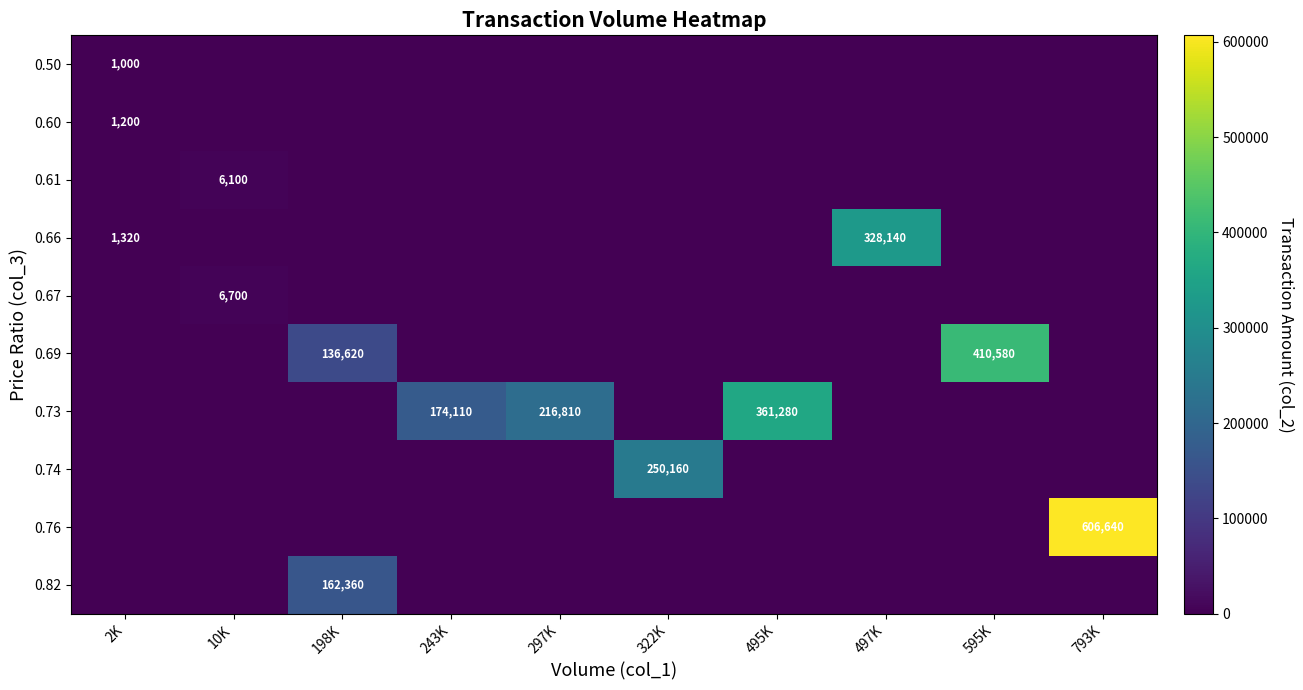

The 0.76 series shows 896646 at 793K. True or false?

False